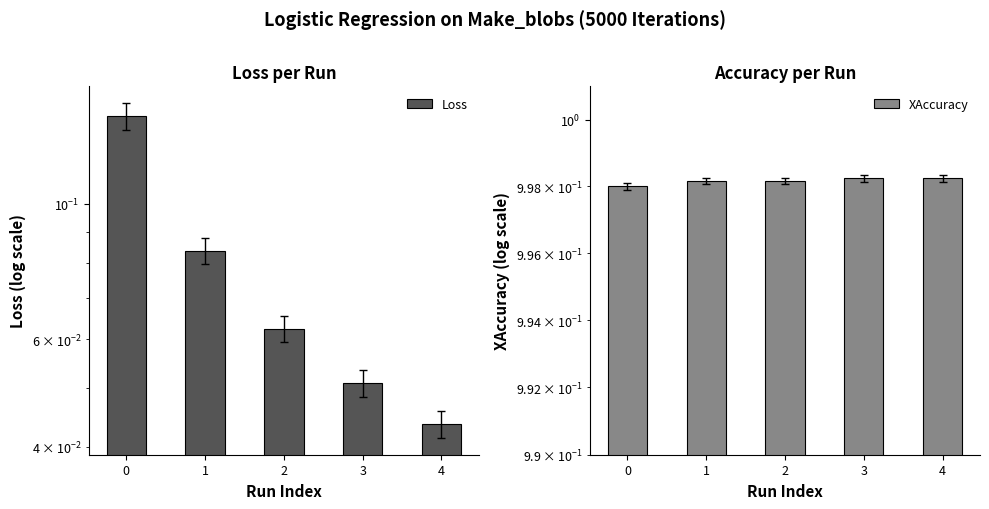

What is the value of the XAccuracy bar at the 4th from the left?

1.0